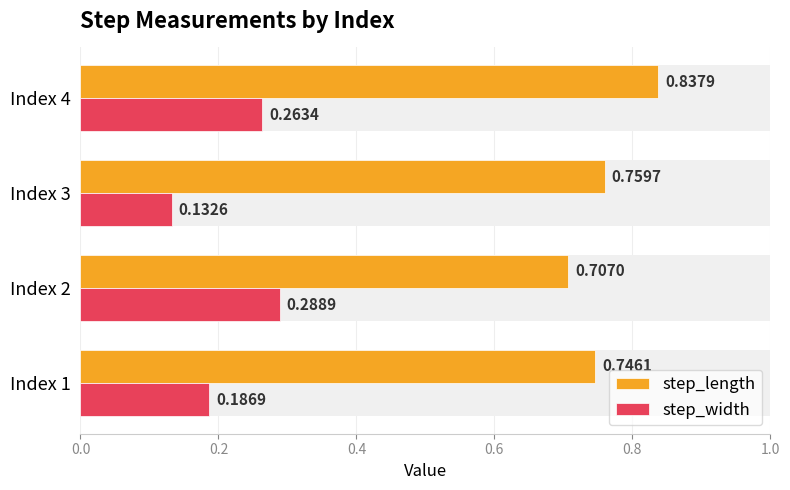

Which series has the largest range (max minus min)?

step_width